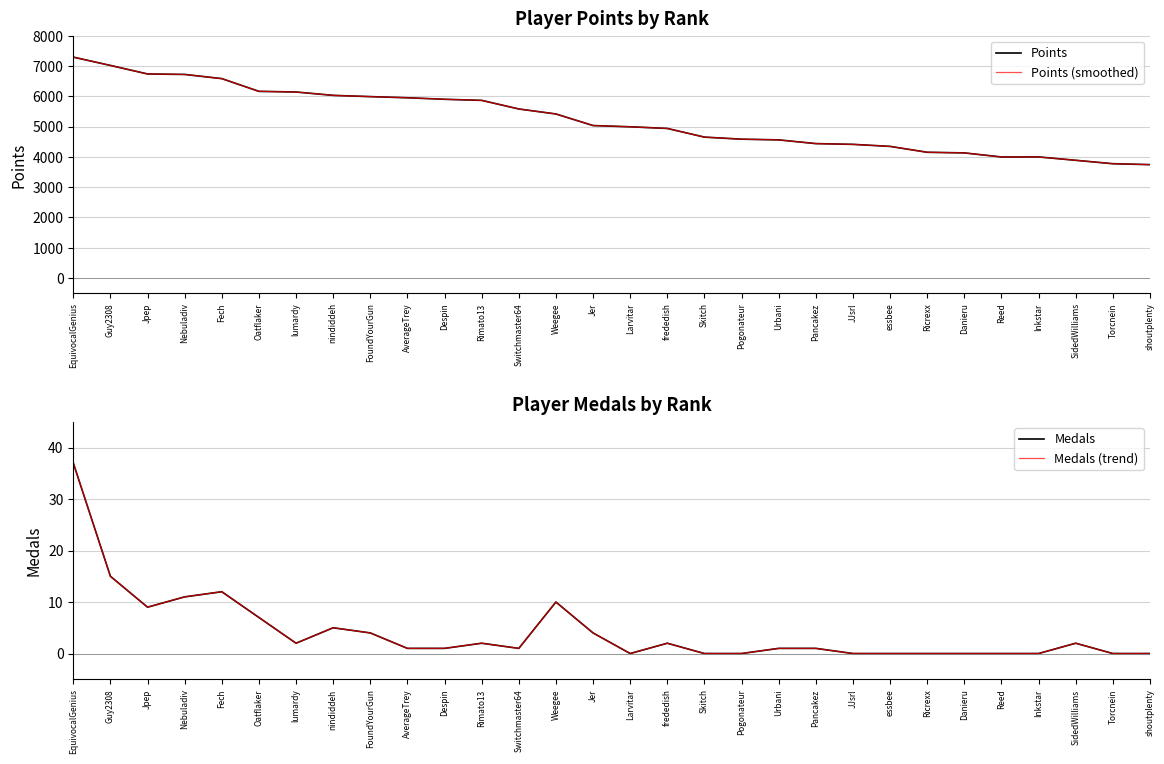

What is the label of the 26th point from the right?

Fech